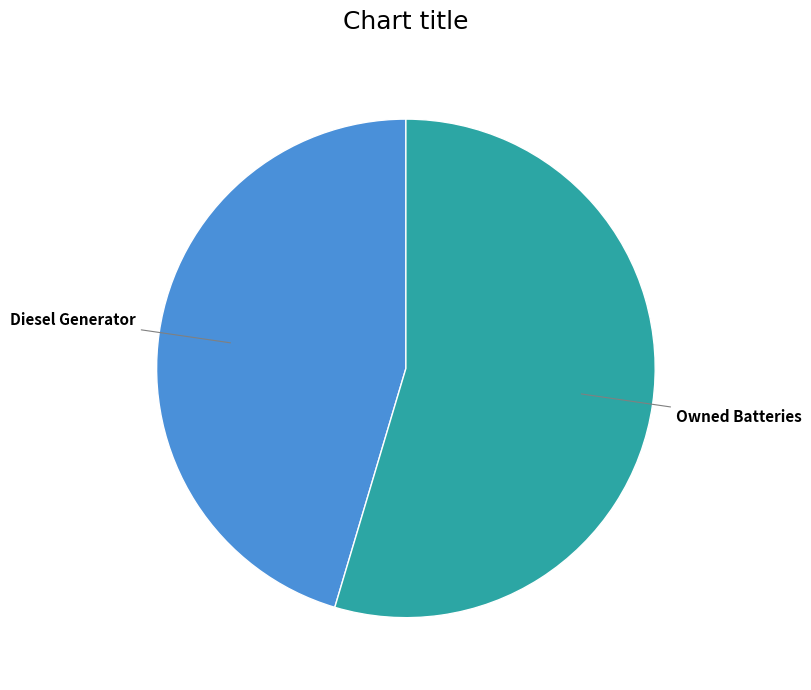

Which category has the smallest portion of the pie?

Diesel Generator